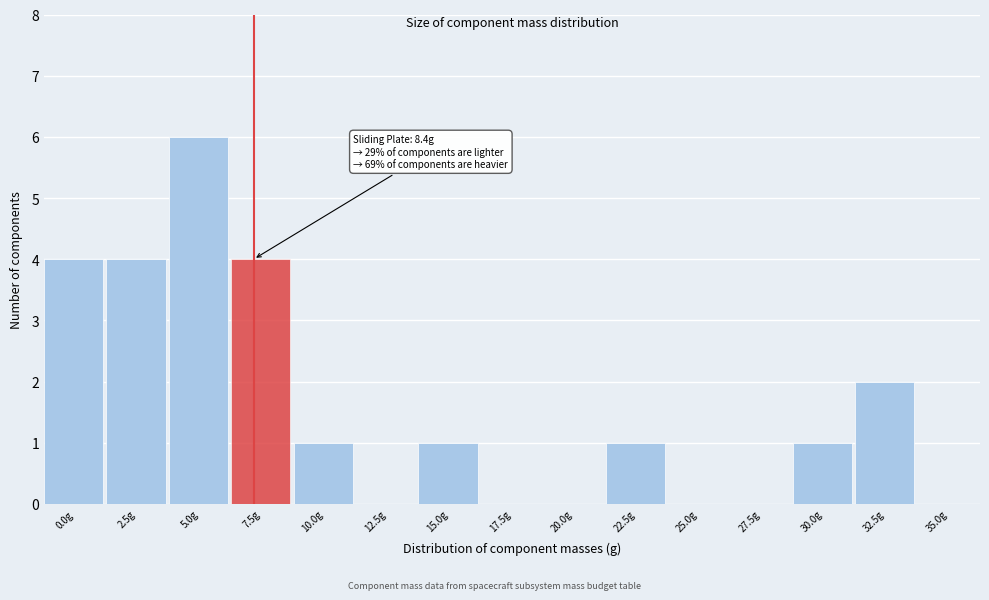

Reading left to right, extract all data points from this chart.

0.0g=4	2.5g=4	5.0g=6	7.5g=4	10.0g=1	12.5g=0	15.0g=1	17.5g=0	20.0g=0	22.5g=1	25.0g=0	27.5g=0	30.0g=1	32.5g=2	35.0g=0